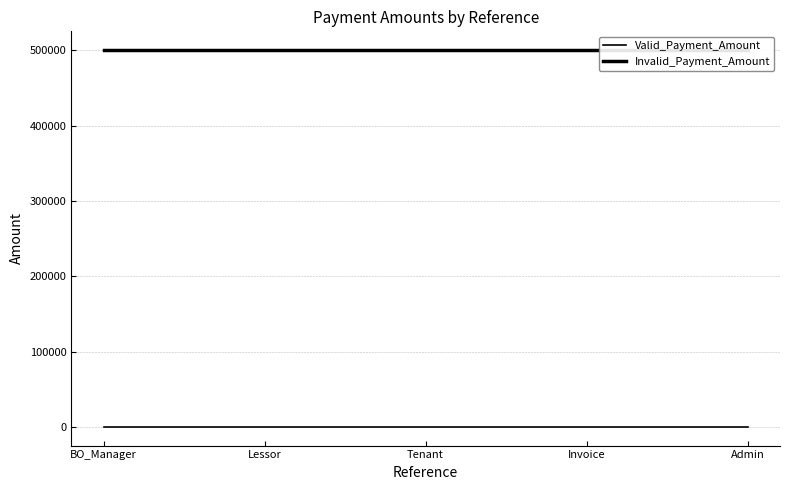

Is the value of Valid_Payment_Amount at Invoice greater than the value of Invalid_Payment_Amount at Invoice?

No